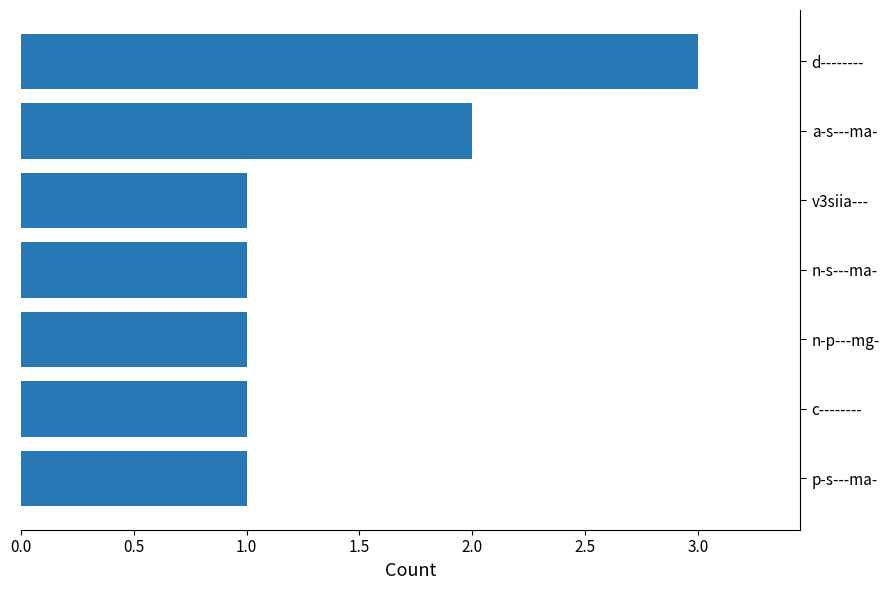

At which label is the value closest to 2?

a-s---ma-